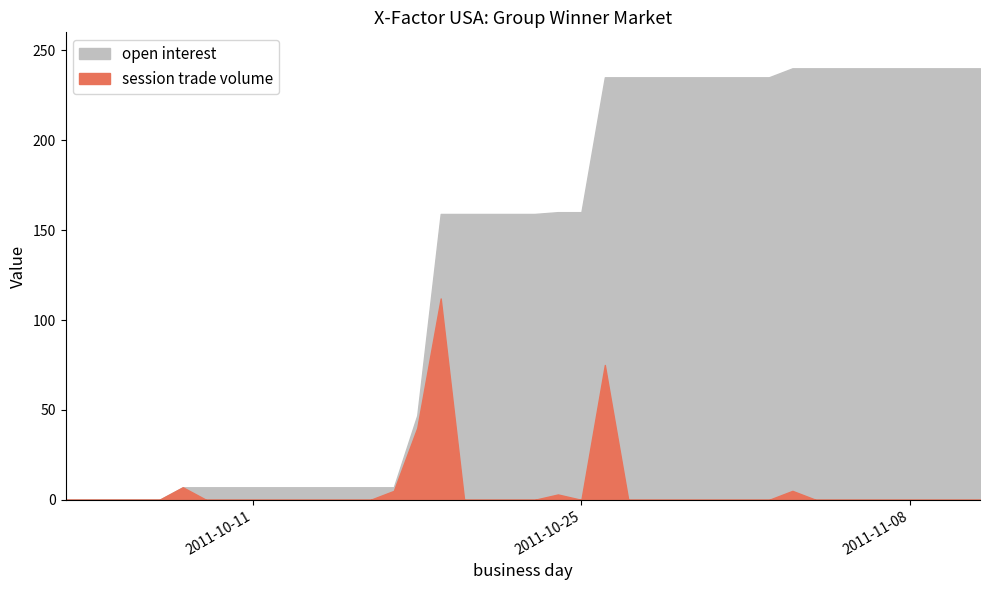

How many lines are shown in the chart?

2